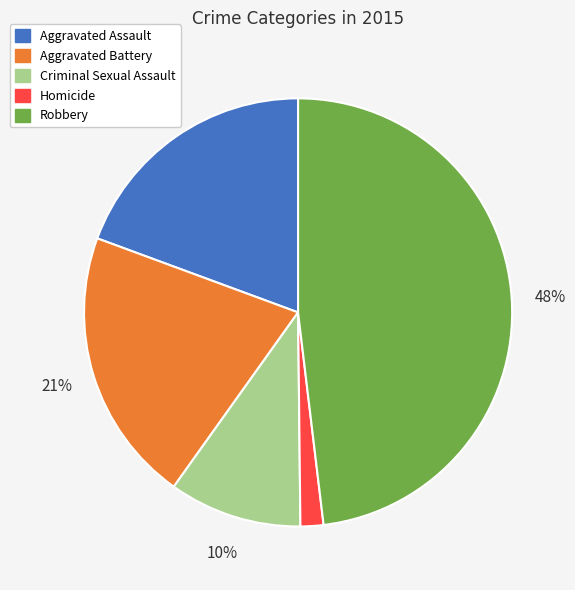

To the nearest percent, what percentage of the pie is Aggravated Assault?

19%